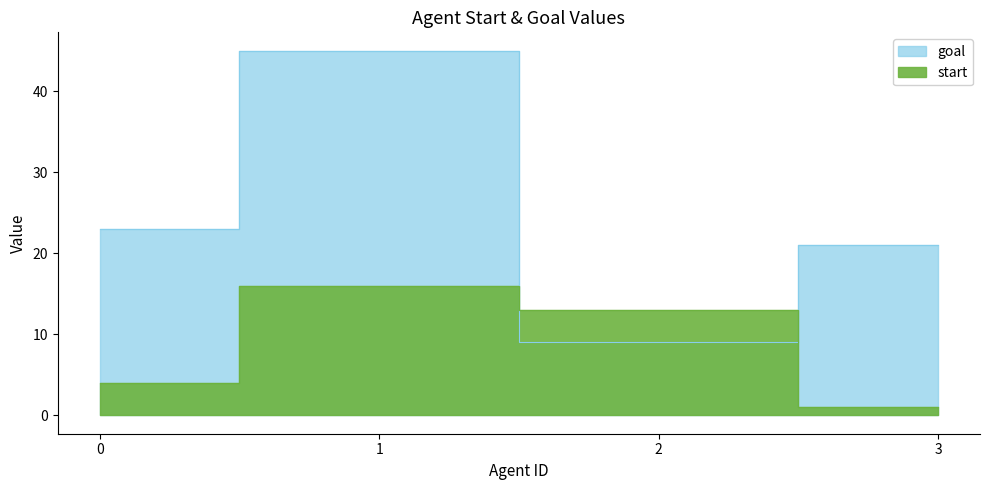

What is the minimum value for goal?

9